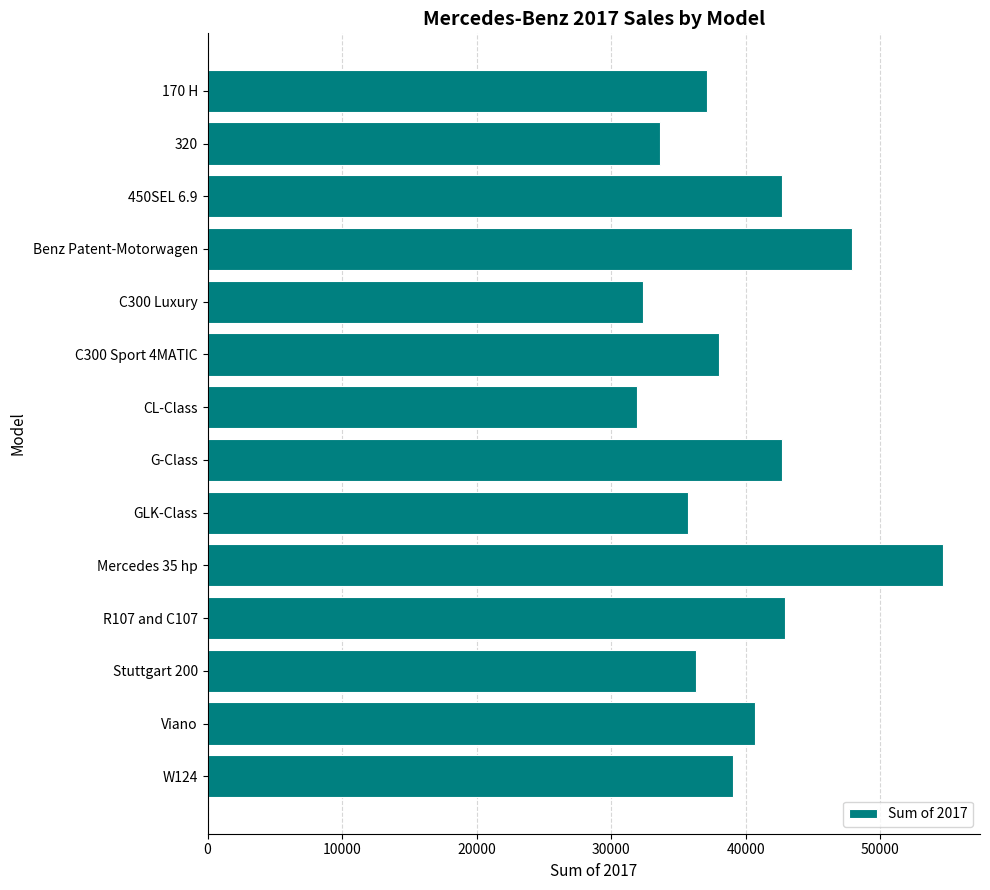

Are the bars horizontal?

Yes